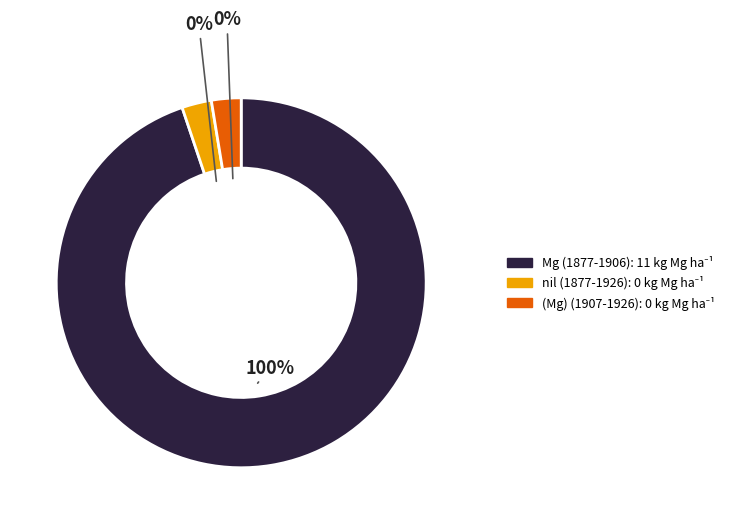

How many slices are in this pie chart?

3